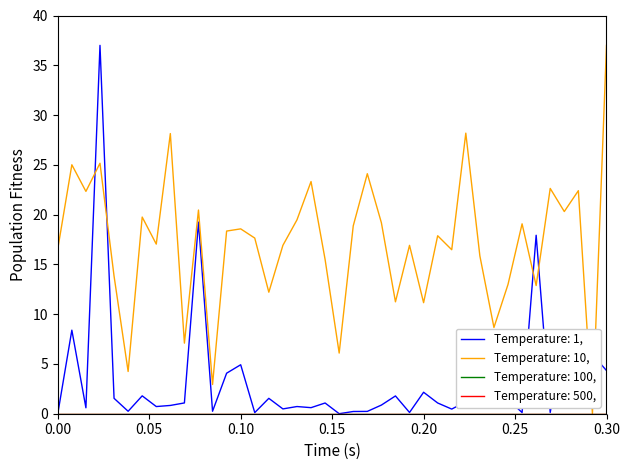

Does the chart display data point markers on the line(s)?

No